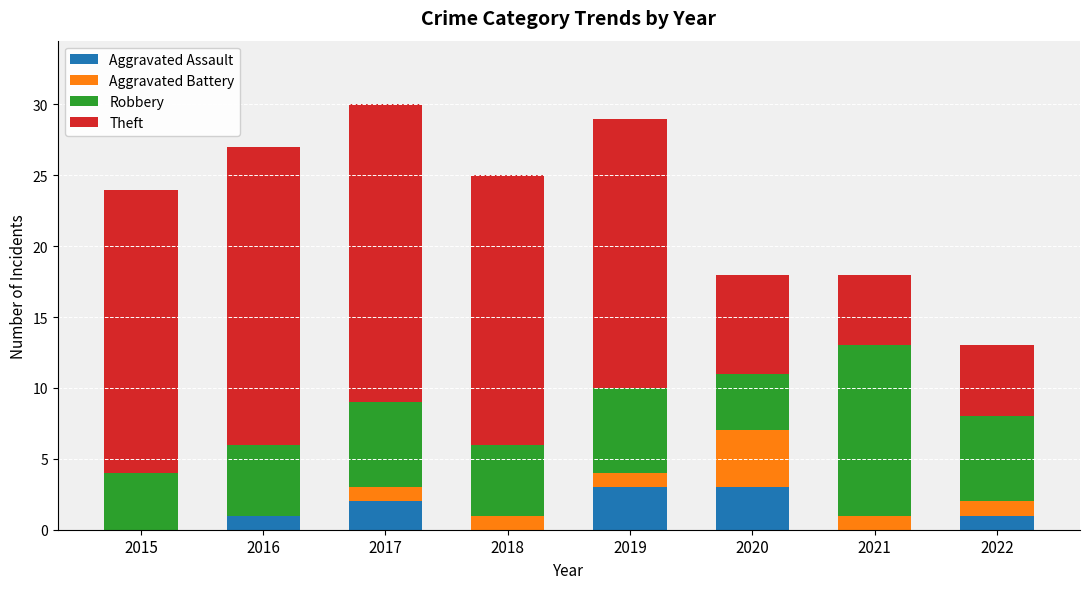

What is the maximum value for Aggravated Assault?

3